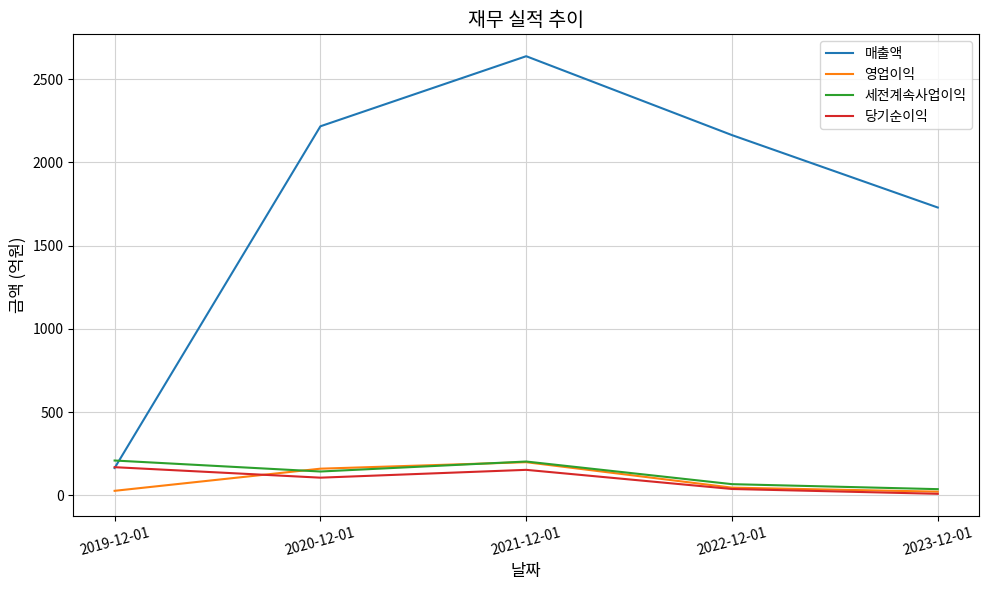

At how many categories does at least one series exceed 1163?

4